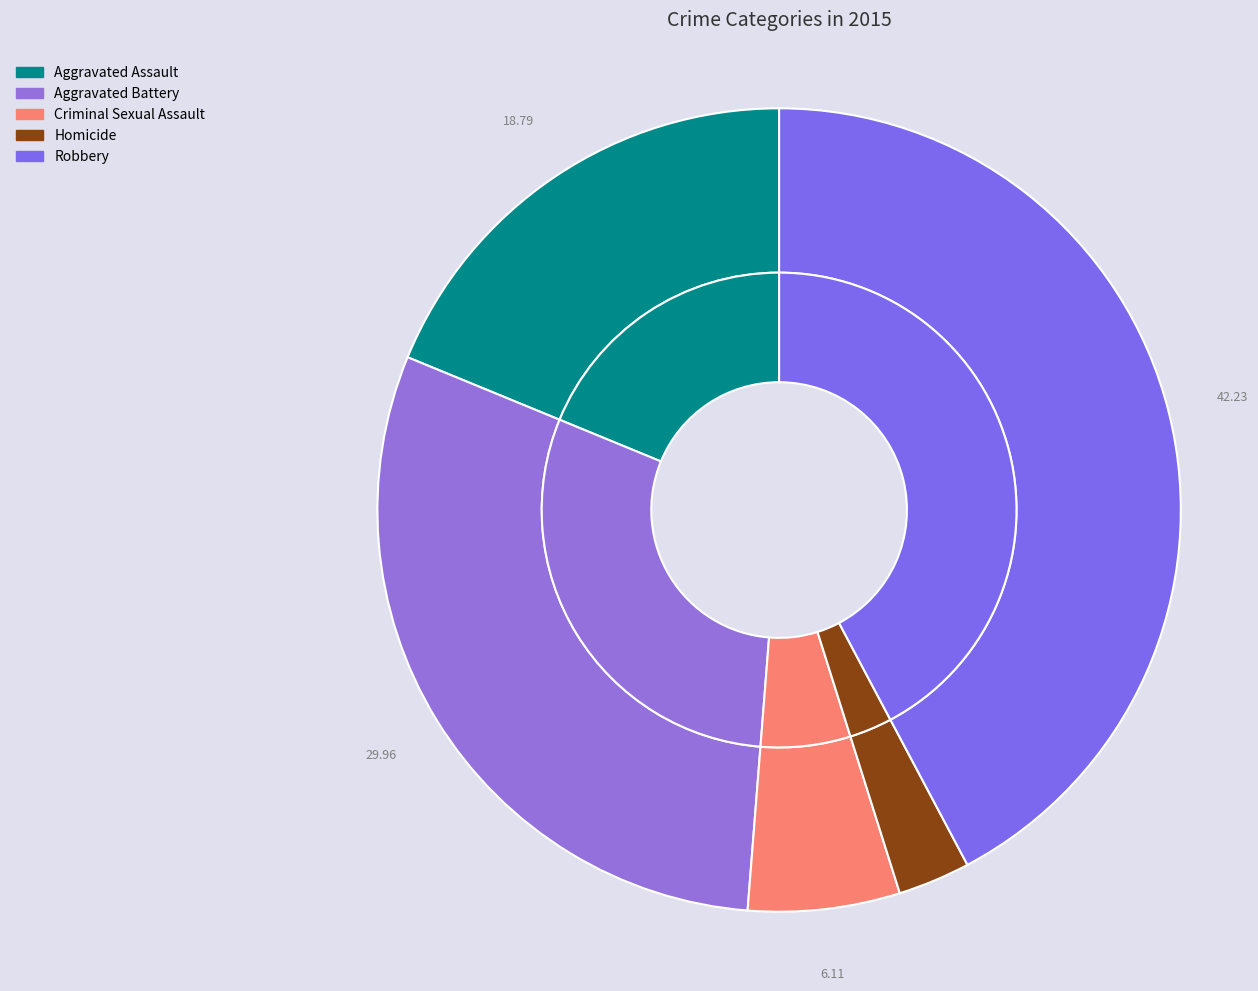

To the nearest percent, what percentage of the pie is Homicide?

3%